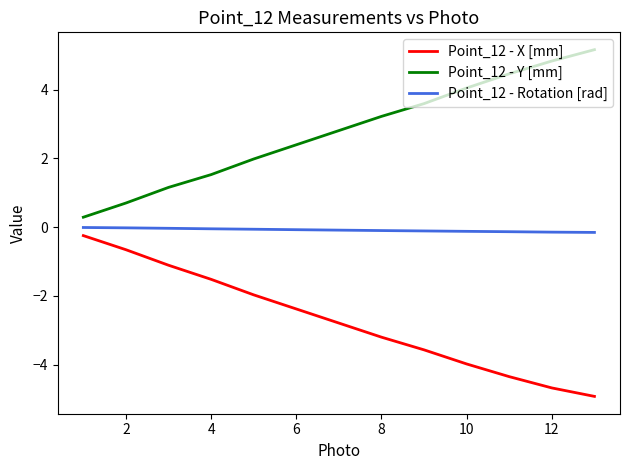

What is the difference between the maximum and minimum values in the Point_12 - Y [mm] series?

4.9